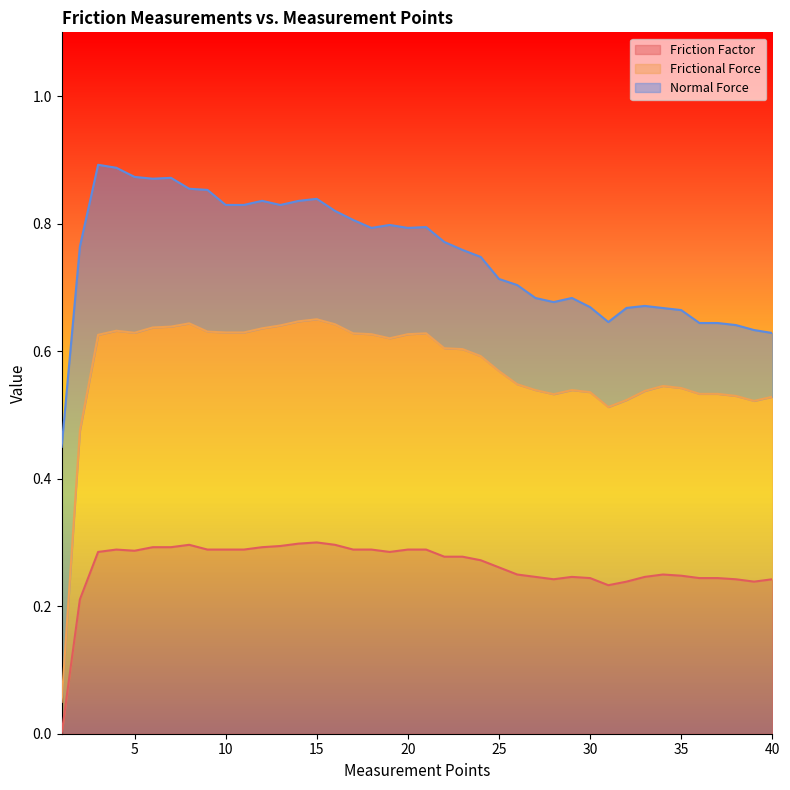

True or false: Friction Factor and Frictional Force intersect in this chart.

False